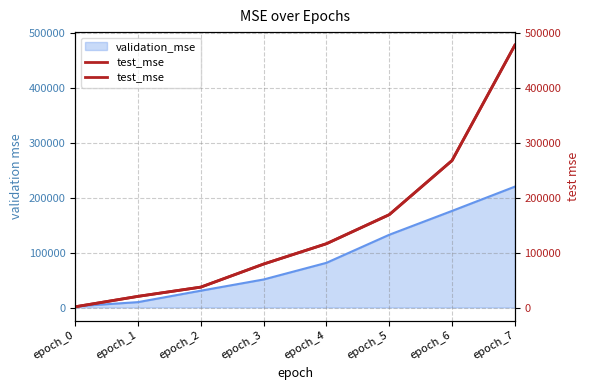

At which category does the chart reach its peak across all series?

epoch_7